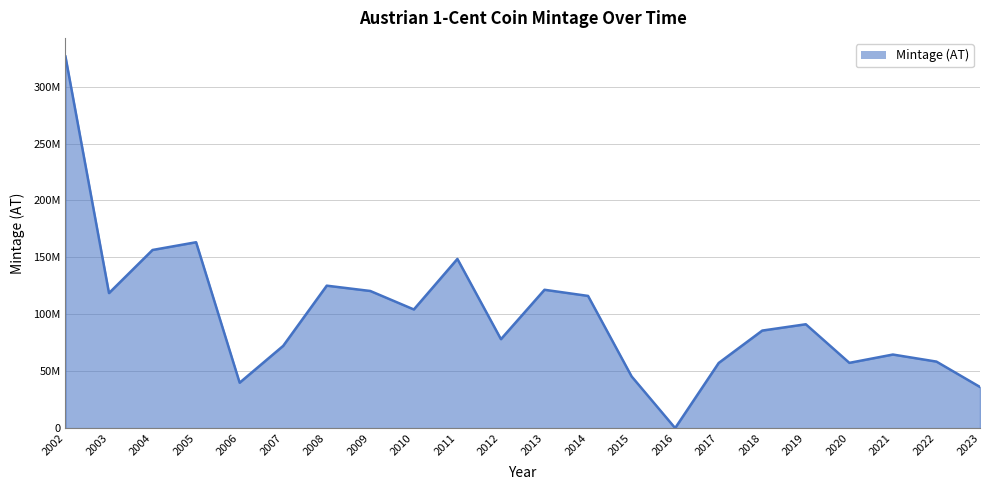

What is the change in value from 2008 to 2013?

-3605000